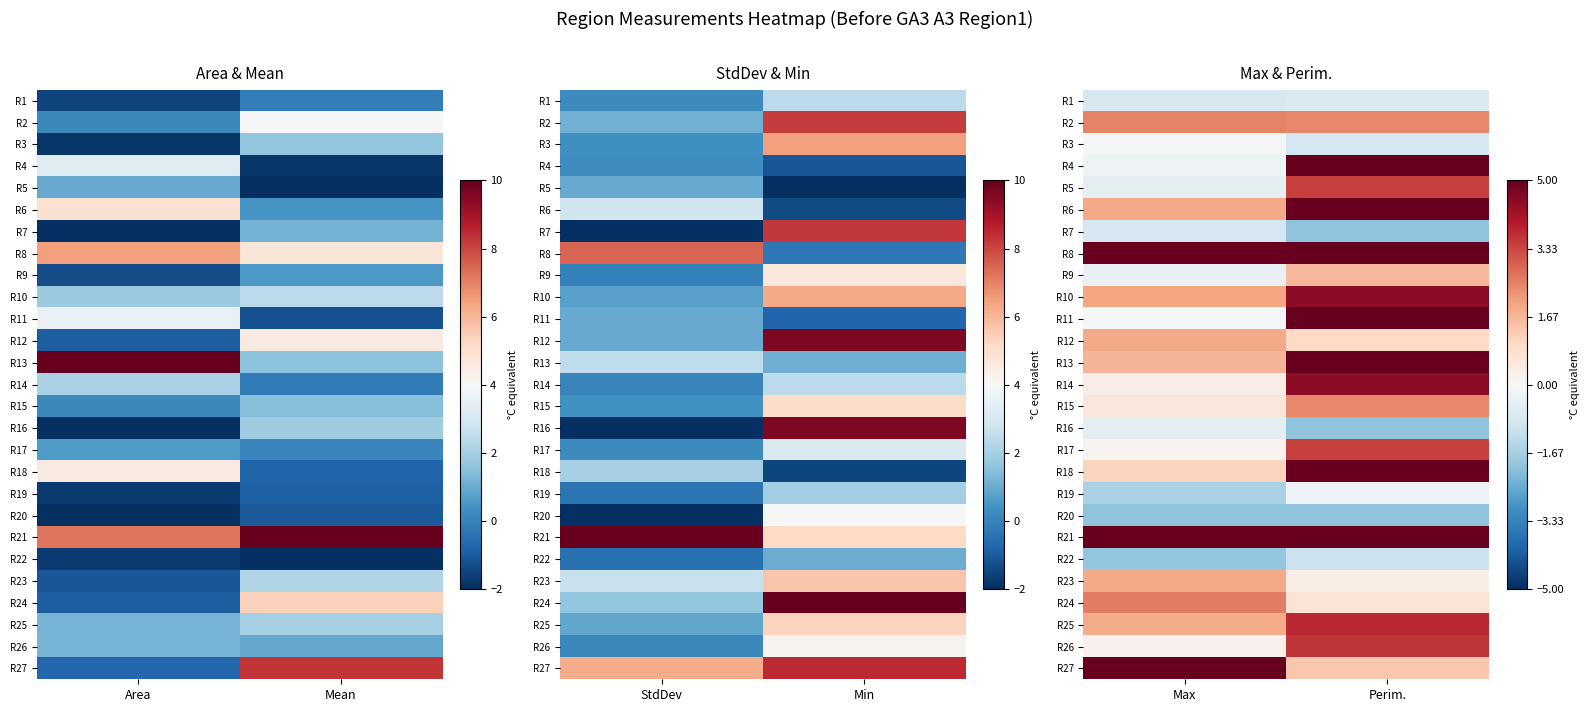

Is it true that R26 equals 3.6 at Perim.?

True